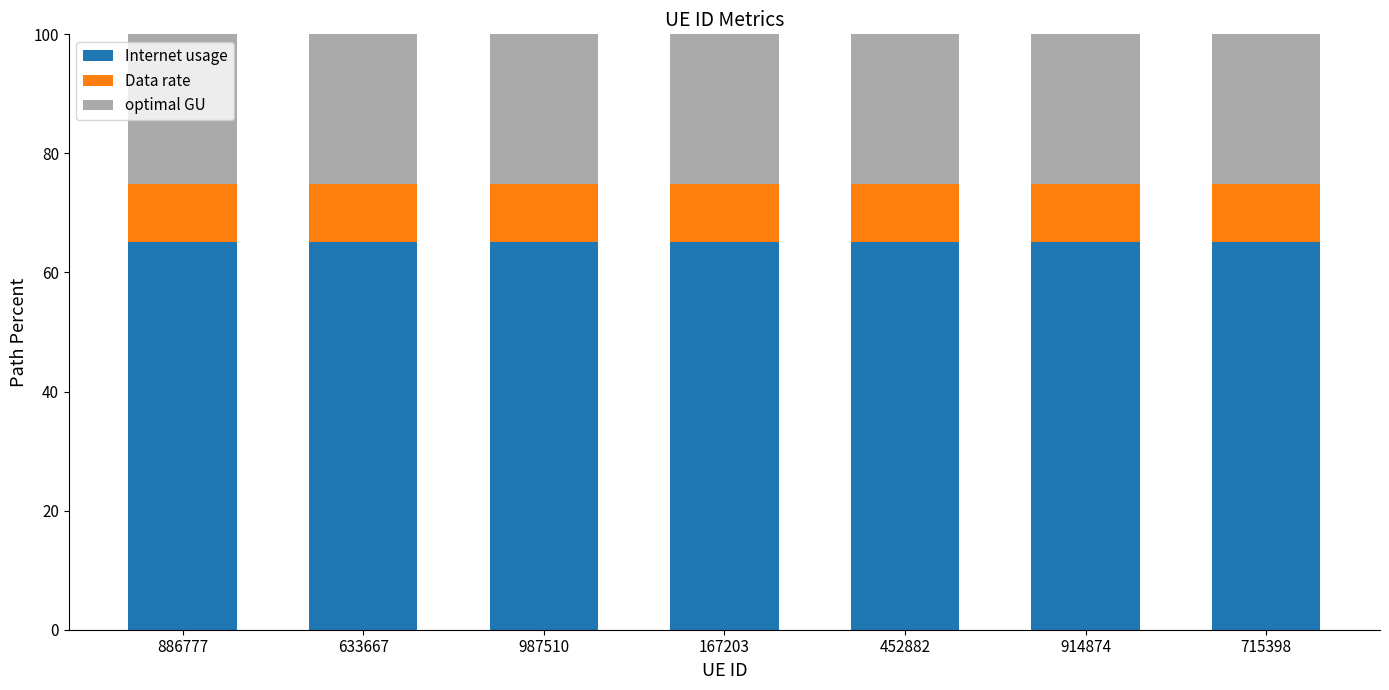

The value of Internet usage at 452882 is 65.2. True or false?

True